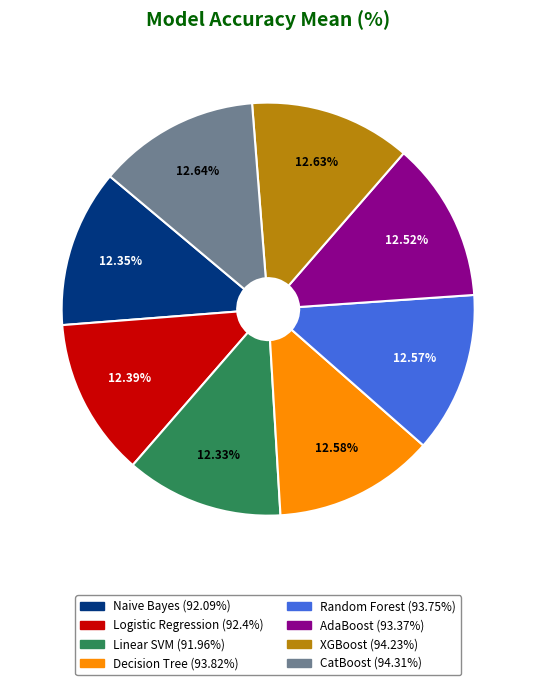

Is the sum of Random Forest and Linear SVM greater than half?

No